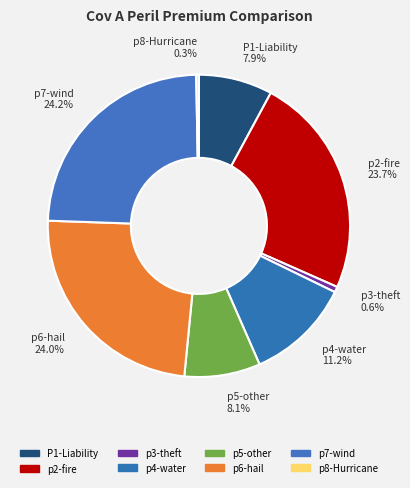

True or false: p7-wind accounts for 15% of the total.

False